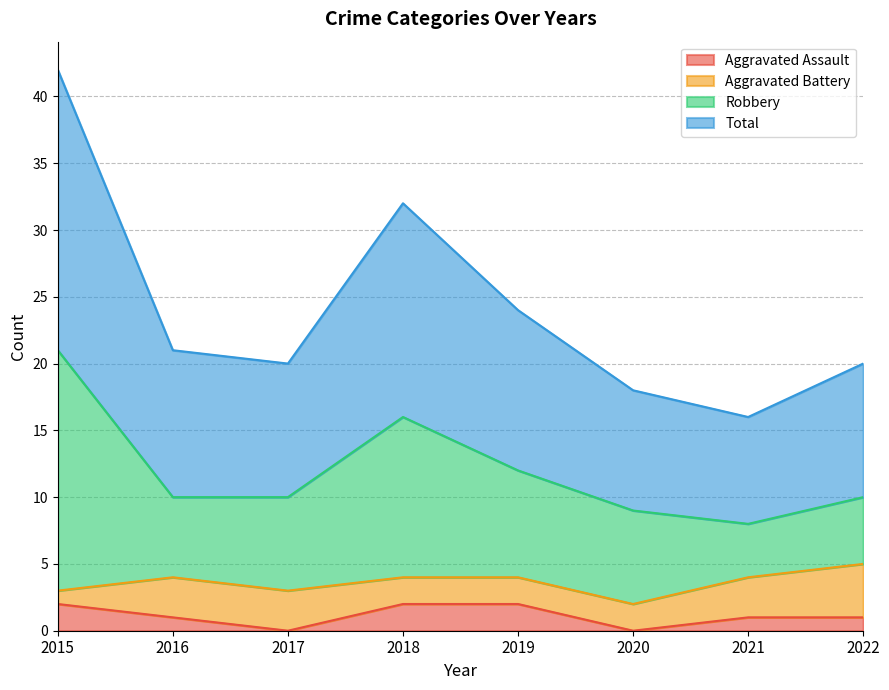

At how many categories does at least one series exceed 10?

8